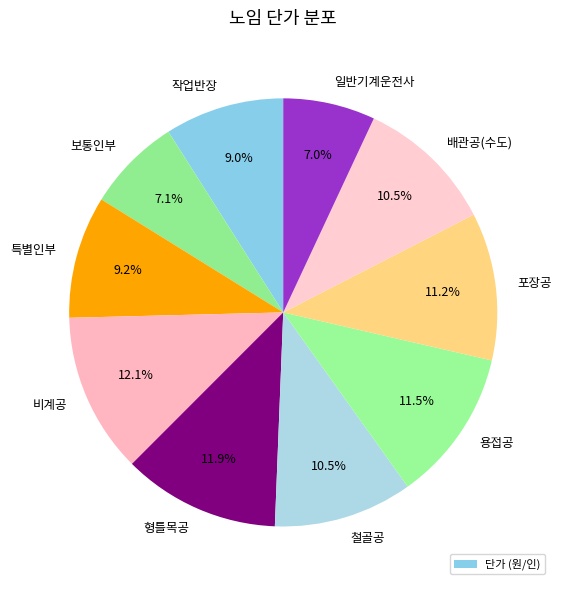

Do 배관공(수도) and 특별인부 together represent more than half of the pie?

No